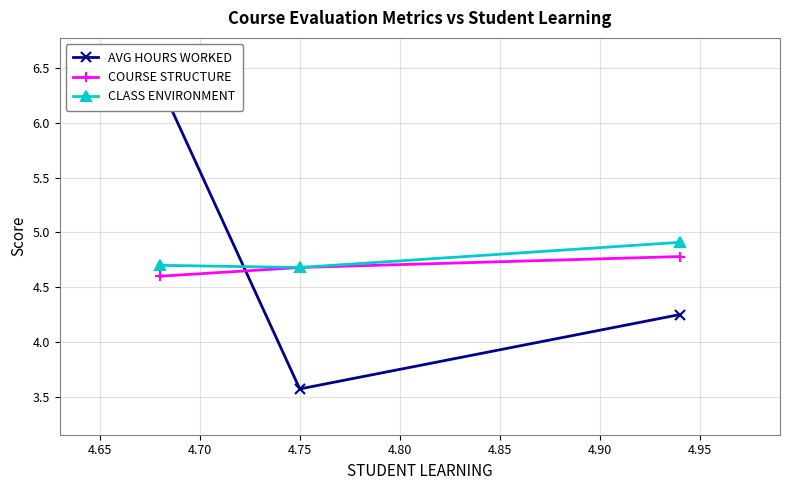

Which series has the widest spread of values?

AVG HOURS WORKED